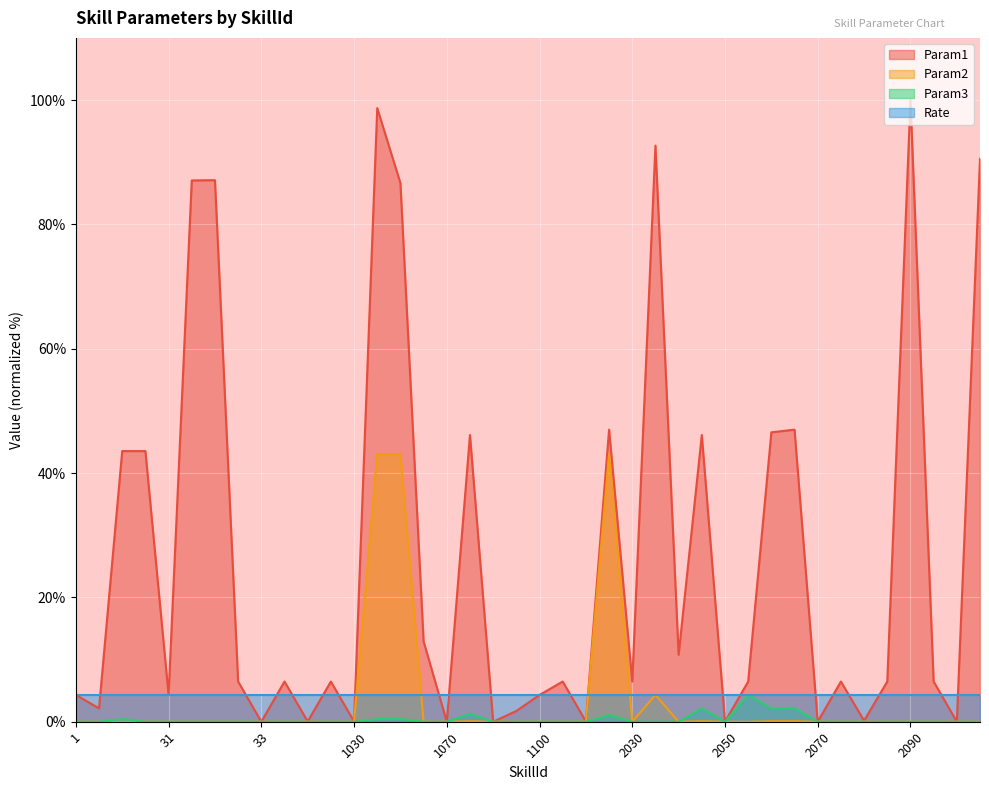

What is the total value across all series at 1100?

8.6